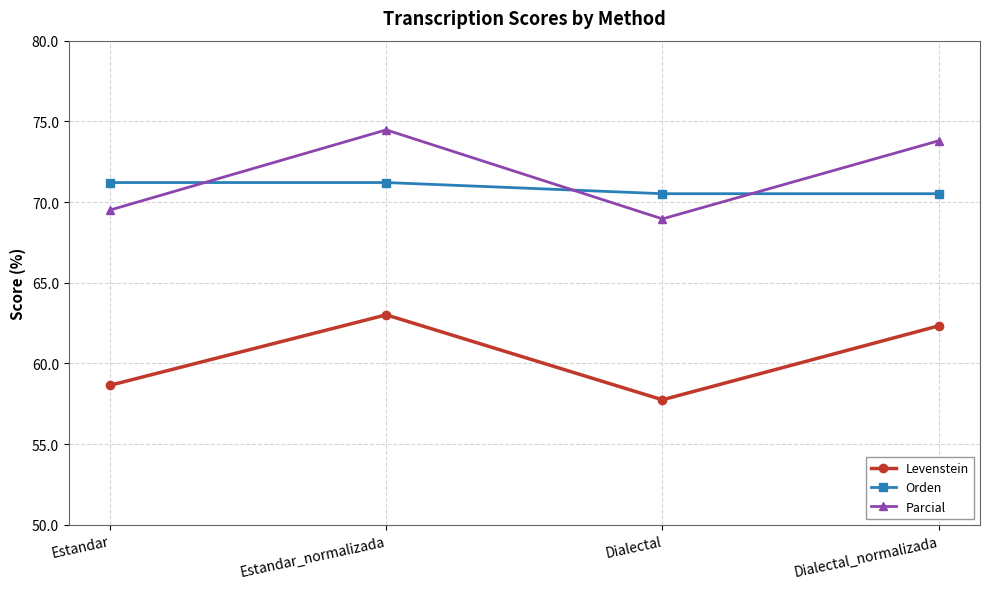

Where is the first local maximum for Parcial?

Estandar_normalizada